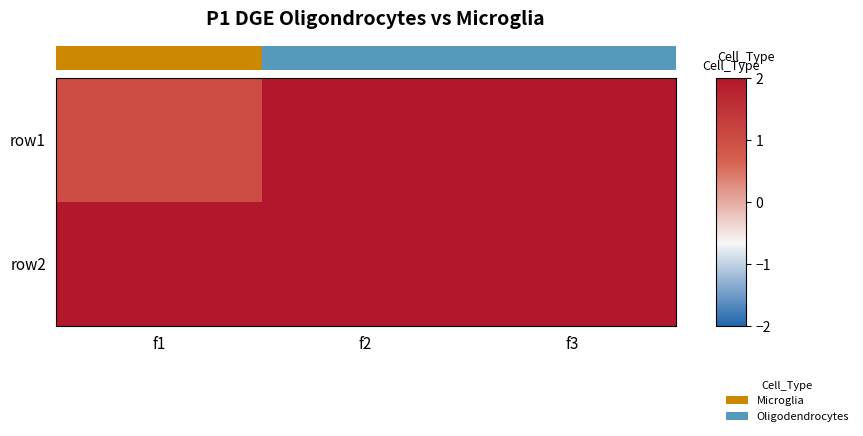

Rank the series by their average value, from highest to lowest.

row2, row1